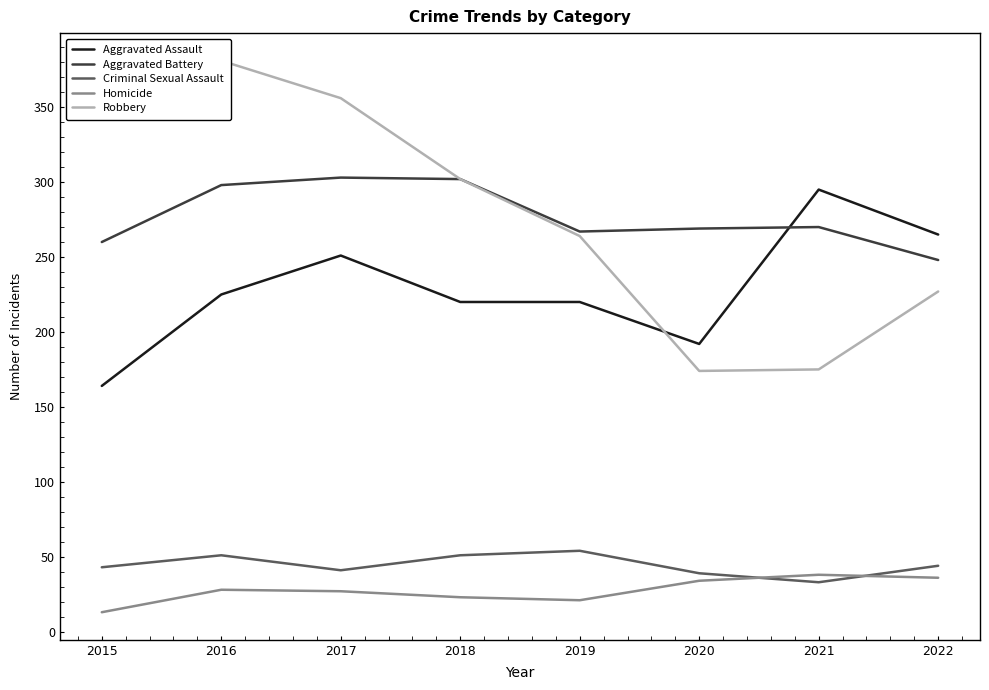

Is this an area chart (filled region under the line)?

No